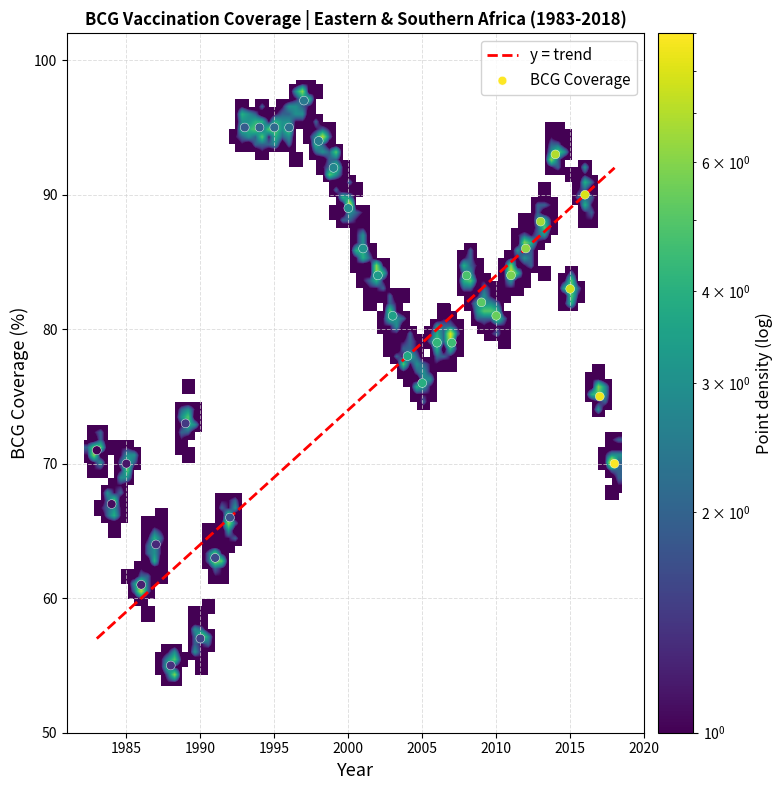

What is the range of X values (max minus min)?

35